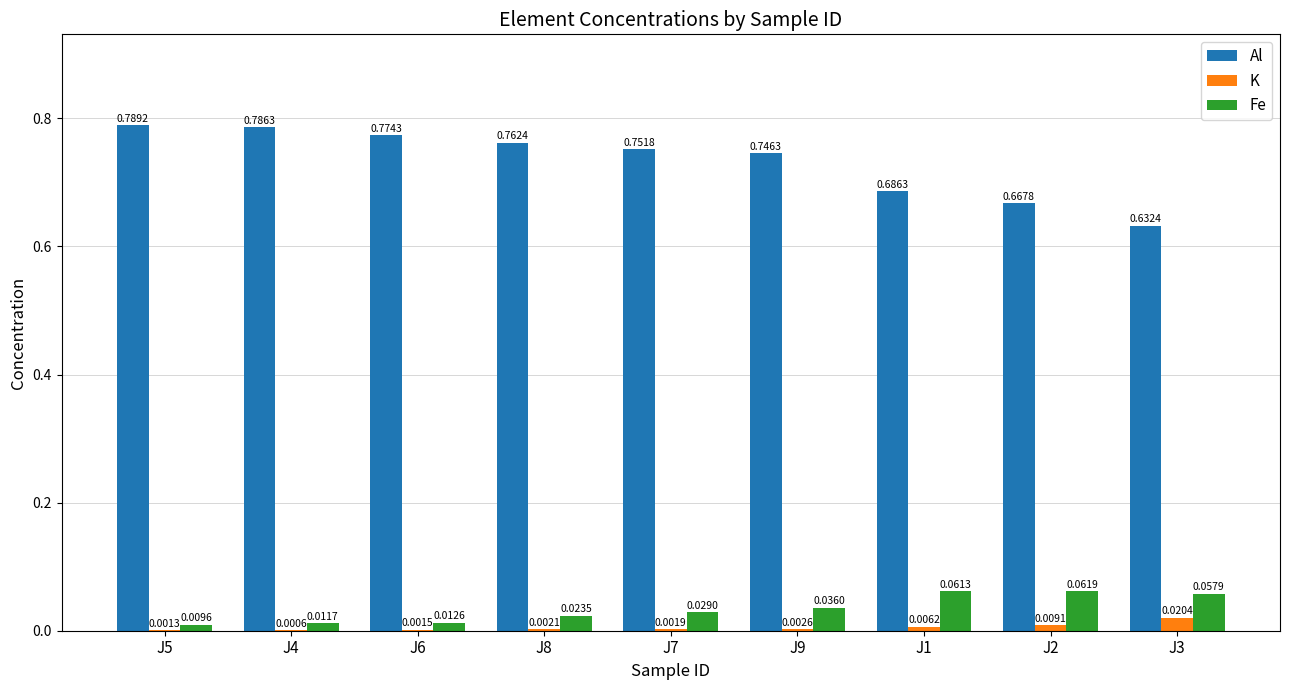

Between J4 and J7, which series saw the biggest shift?

Al